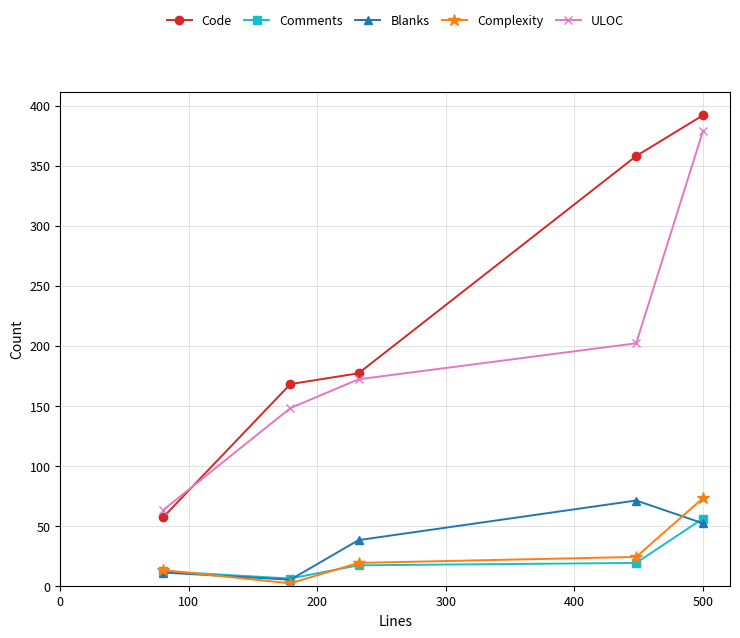

Which series has the widest spread of values?

Code